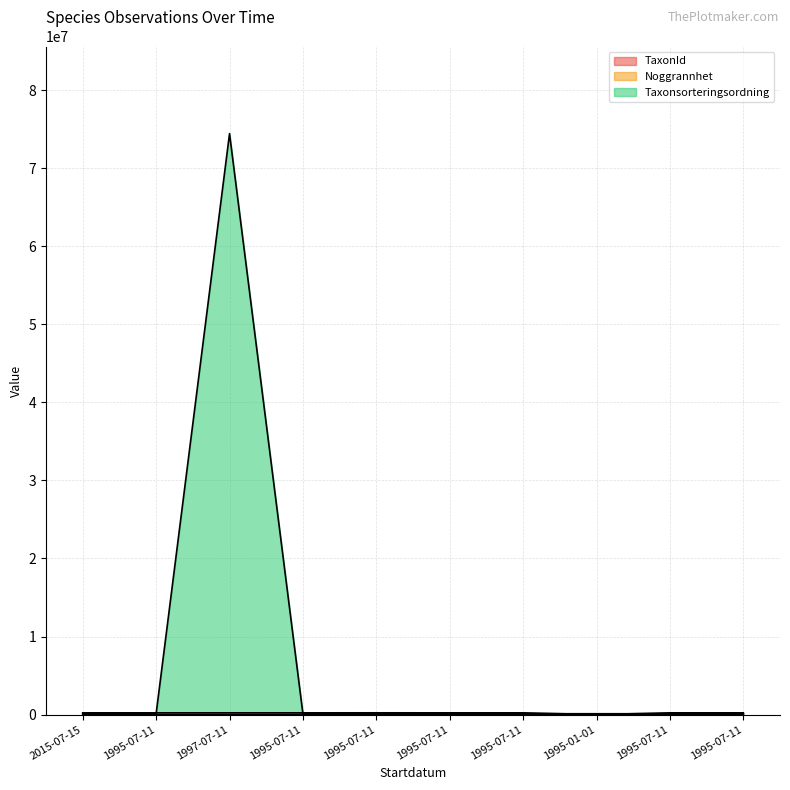

Rank the categories by Noggrannhet value from highest to lowest.

1995-07-11, 1997-07-11, 1995-07-11, 1995-07-11, 1995-07-11, 1995-07-11, 1995-01-01, 1995-07-11, 1995-07-11, 2015-07-15